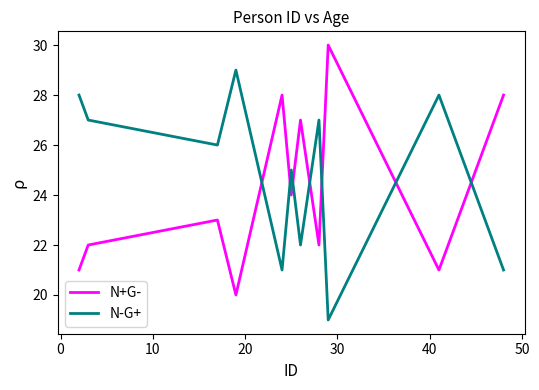

How many lines are shown in the chart?

2